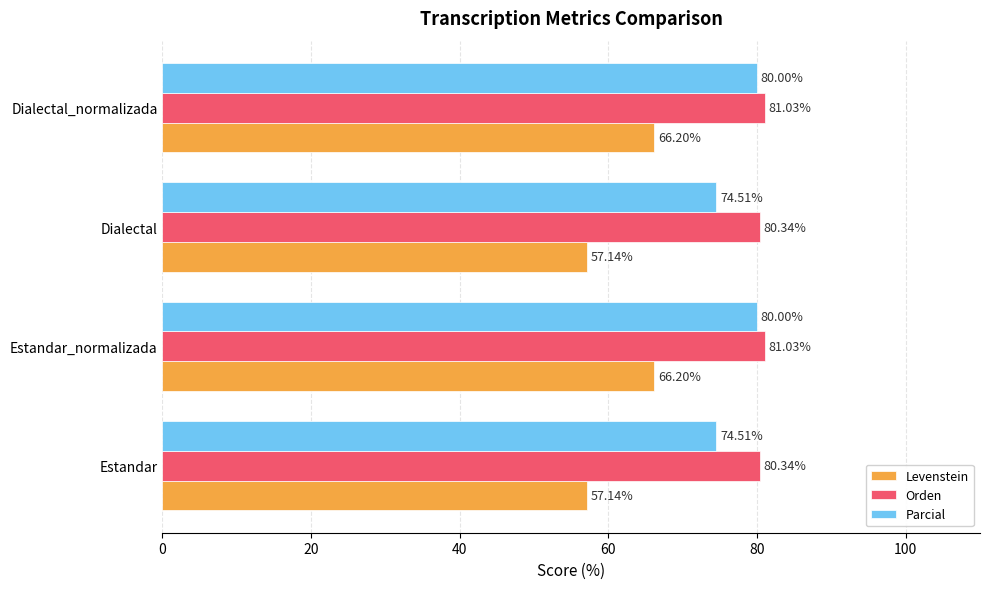

How many values in the Levenstein series exceed 66?

2